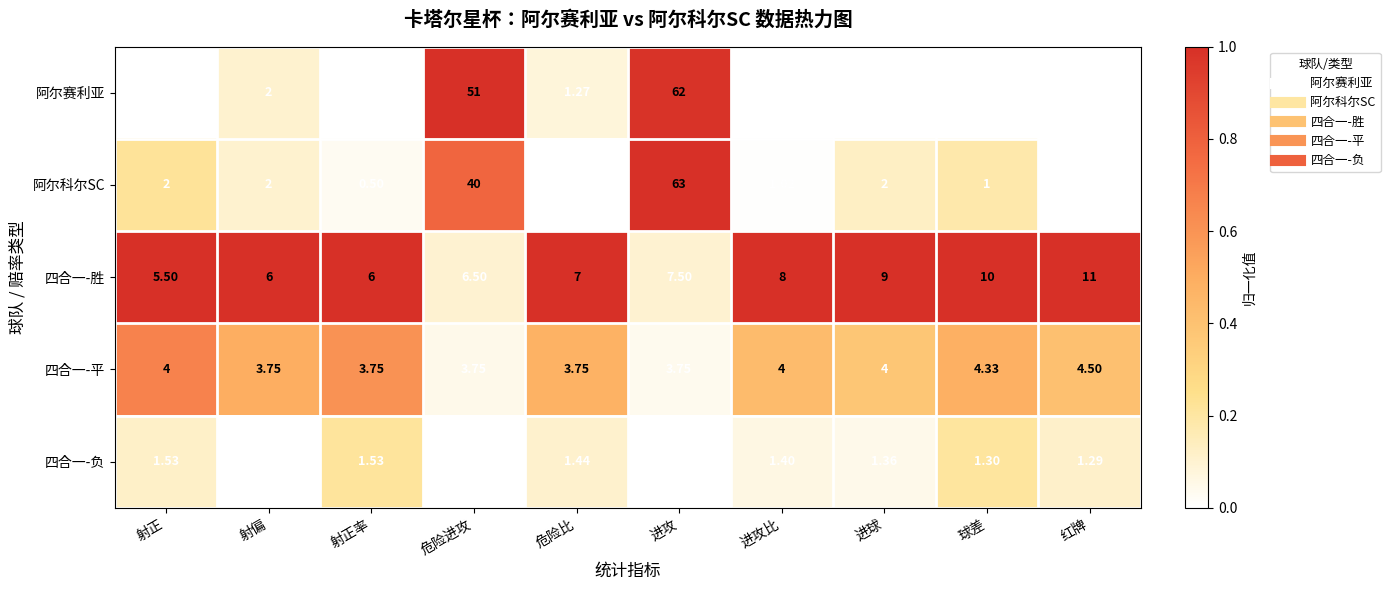

At which label does 四合一-平 reach its peak?

红牌